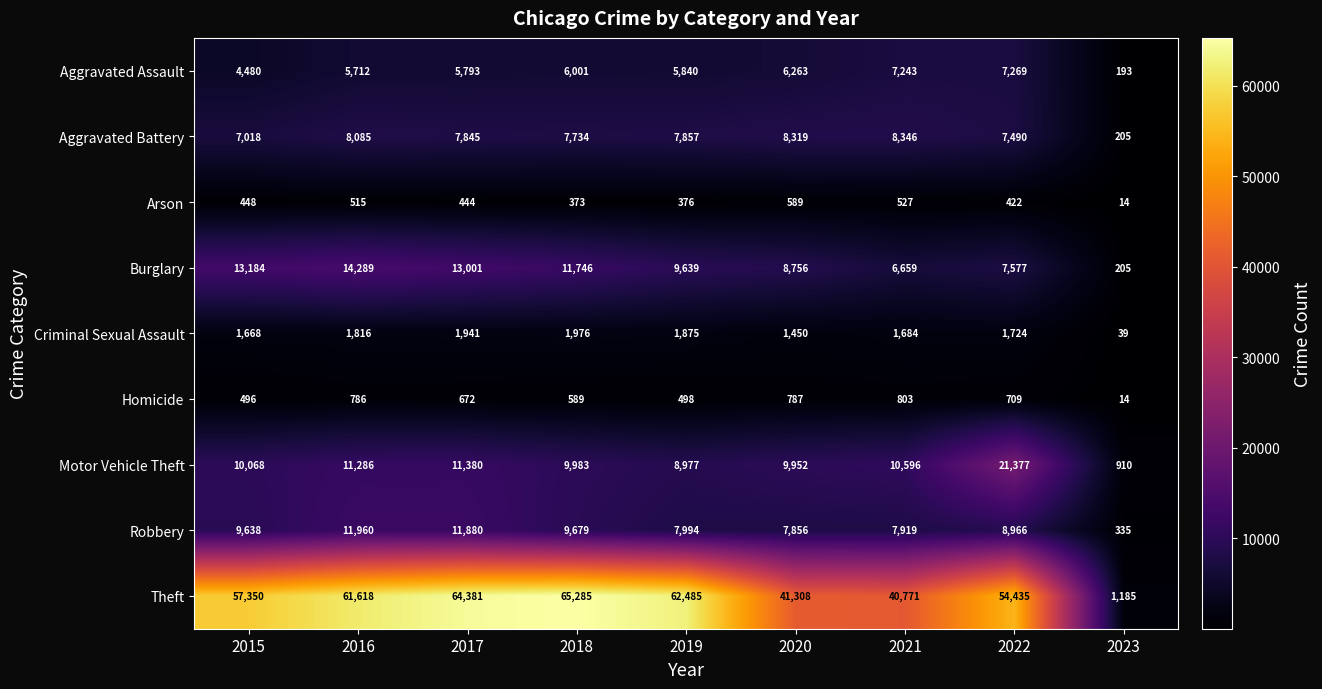

Between 2018 and 2022, which series saw the biggest shift?

Motor Vehicle Theft